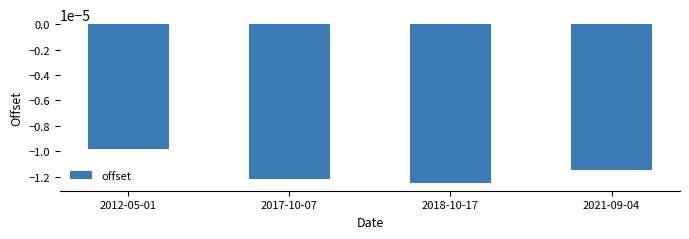

Where is the data nearest to the value 0?

2012-05-01